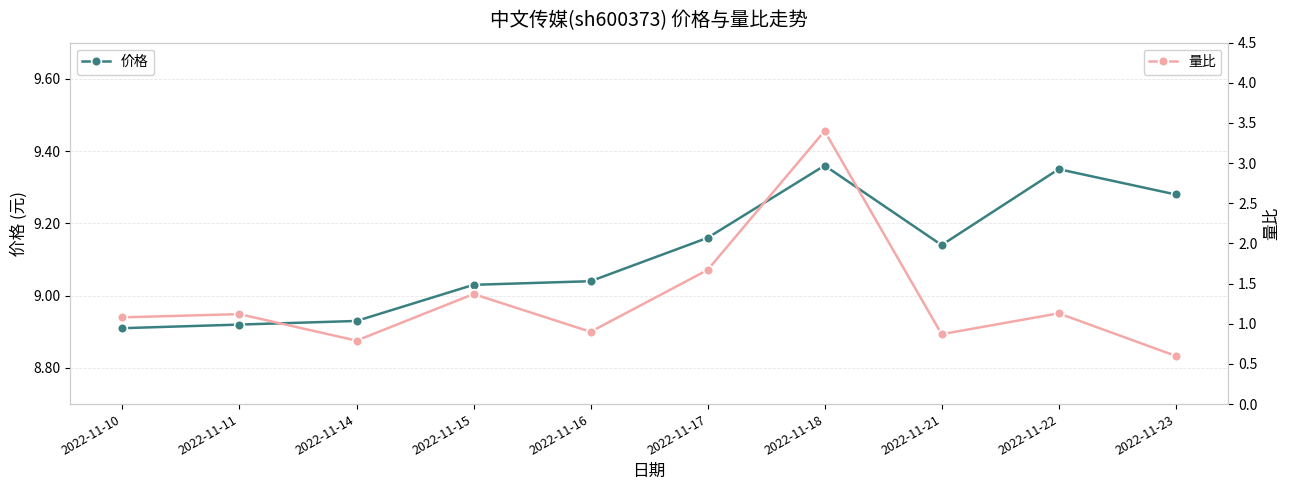

True or false: 价格 has a value of 5.8 at 2022-11-11.

False